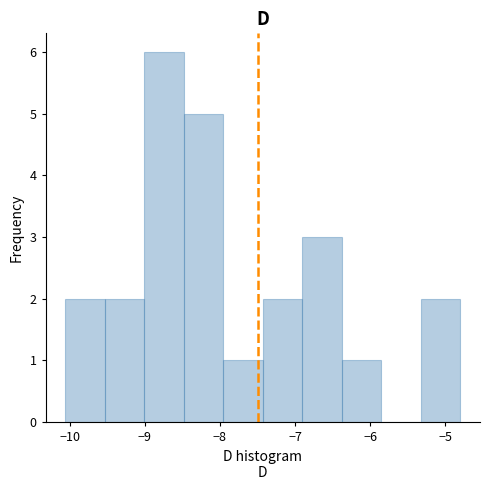

What is the height of the bar covering -7.4 to -6.9 on the x-axis? Neither the bar edges nor the heights are printed on the chart, so give them approximately, as read against the axes.

2